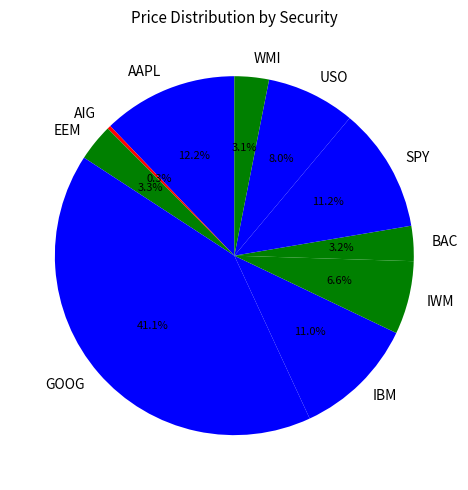

What percentage do WMI and SPY together represent?

14.3%